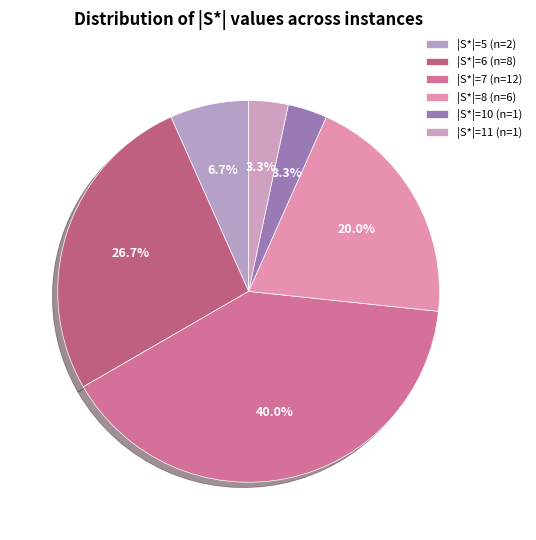

Does any single category account for the majority?

No